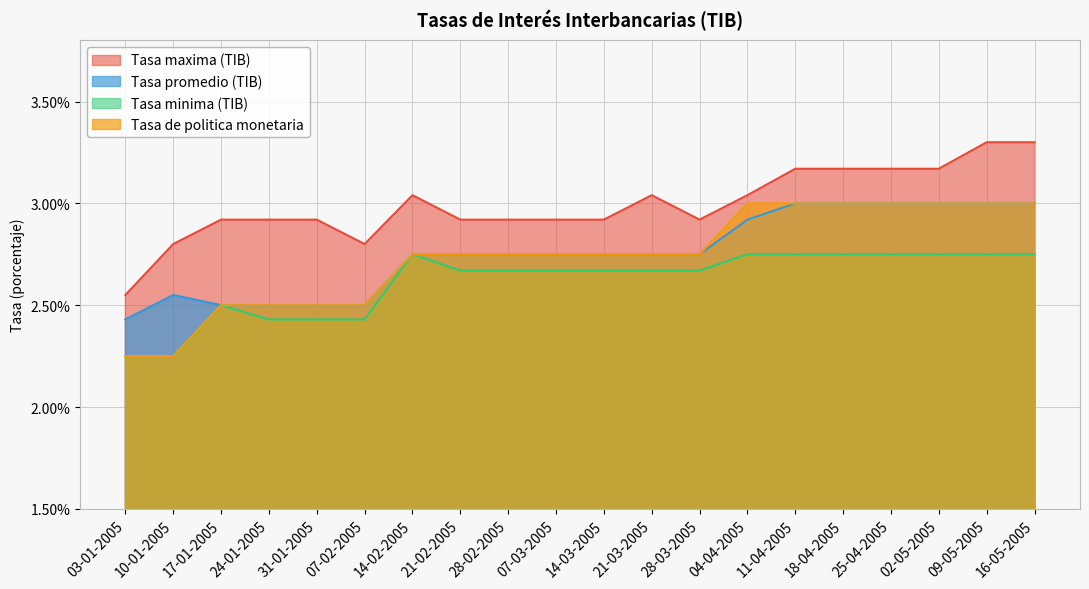

What is the approximate value of Tasa promedio (TIB) at 18-04-2005?

3.0